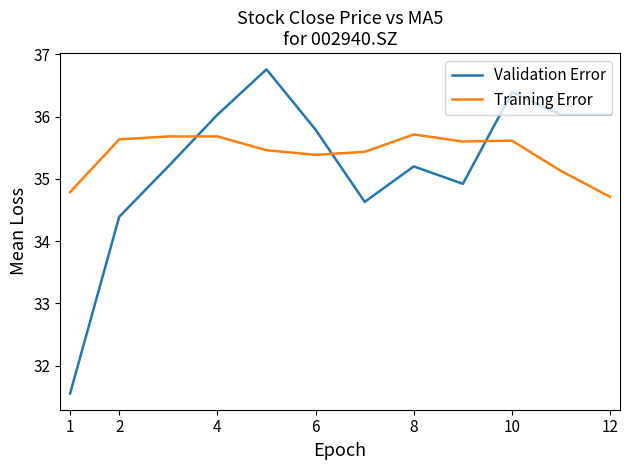

What is the difference between the maximum and minimum values in the Training Error series?

1.0